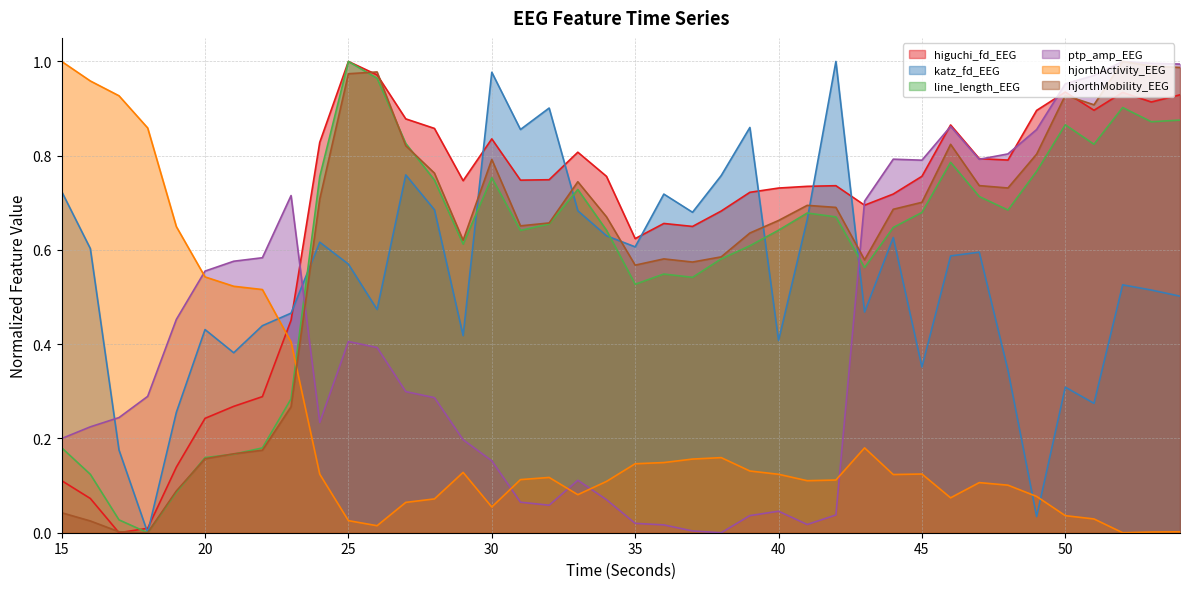

At 42, list the series in order from smallest to largest.

ptp_amp_EEG, hjorthActivity_EEG, line_length_EEG, hjorthMobility_EEG, higuchi_fd_EEG, katz_fd_EEG